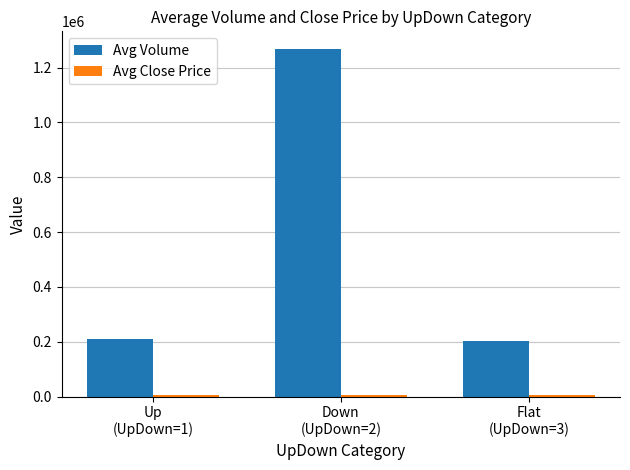

What is the average value of the Avg Volume series?

561207